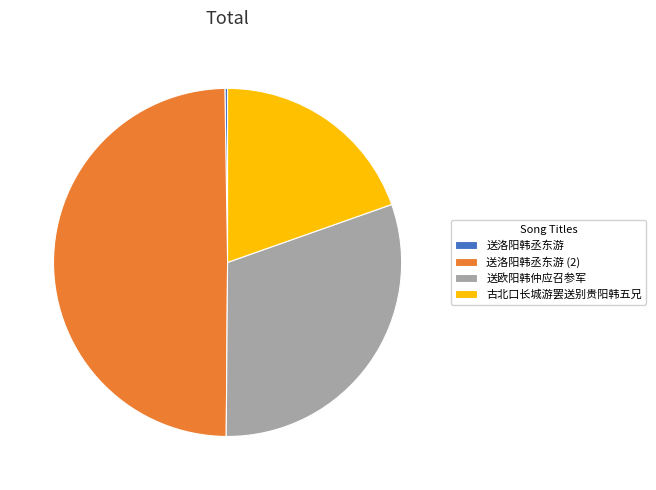

The 送欧阳韩仲应召参军 slice represents 31% of the pie. True or false?

True